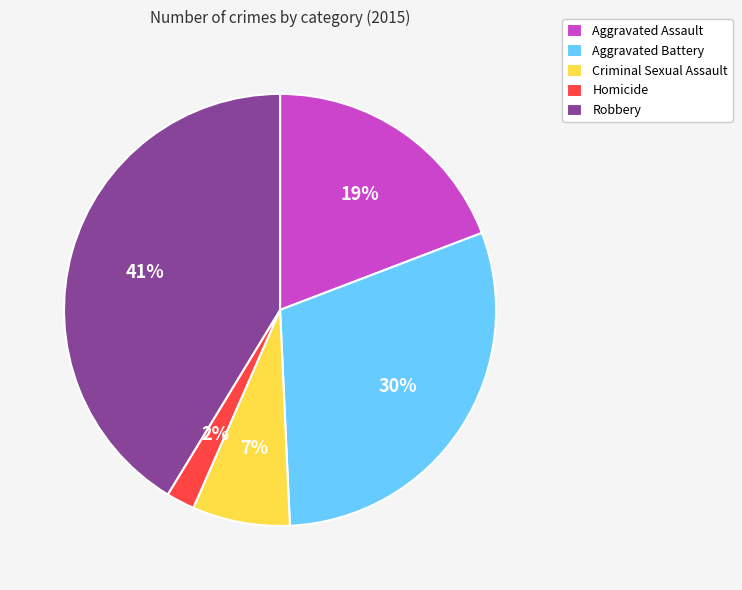

Which category has the smallest portion of the pie?

Homicide